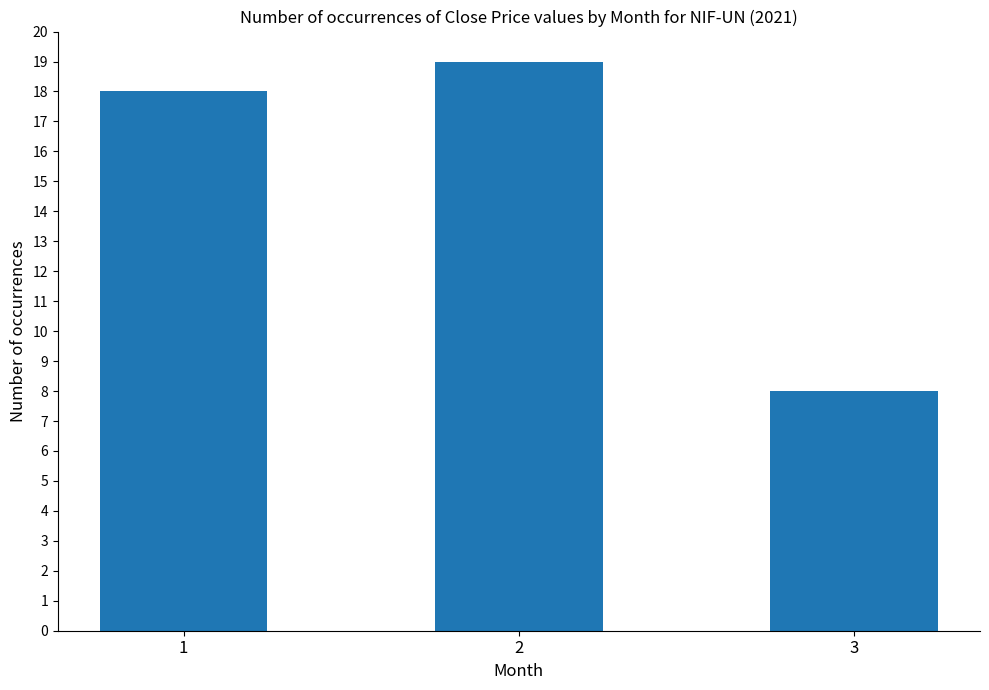

Does the chart contain any negative values?

No